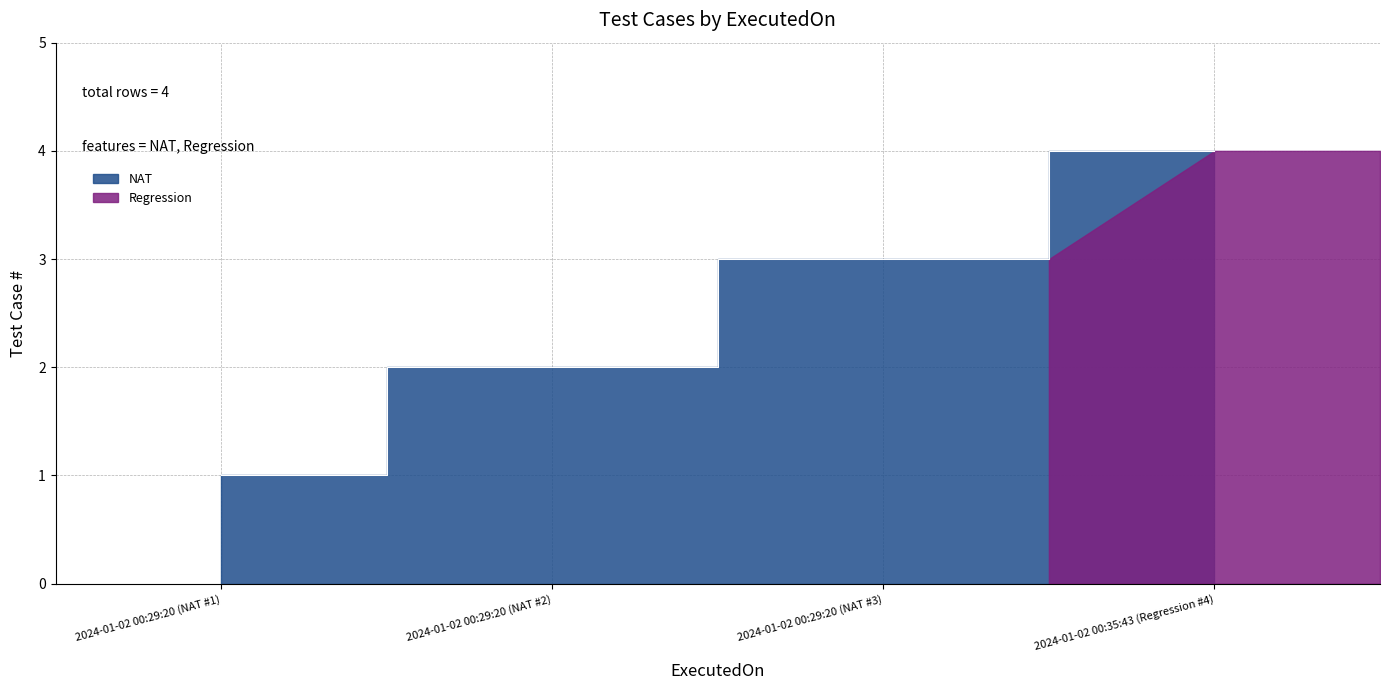

Reading left to right, what are all the values shown in this chart?

1	2	3	4